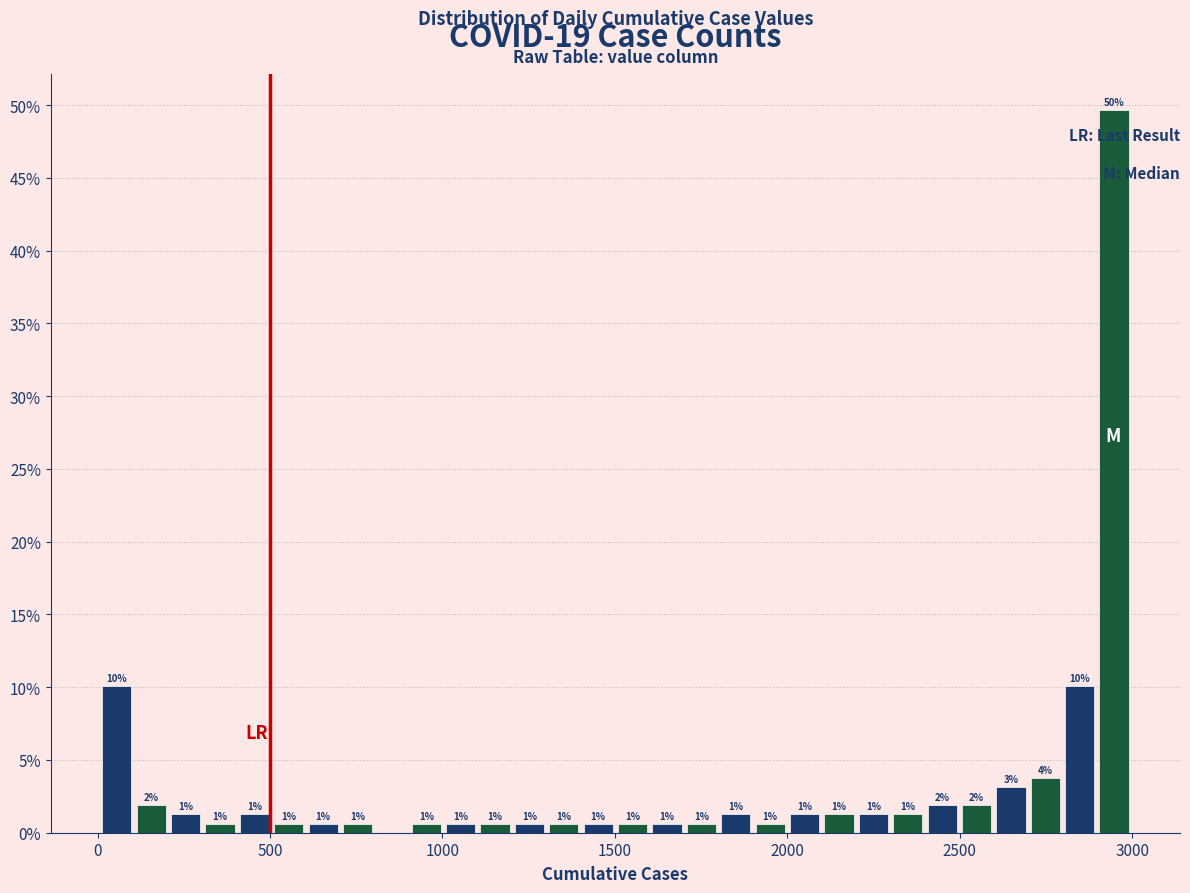

Read against the x-axis, roughly where is the centre of the tallest bar?

2950